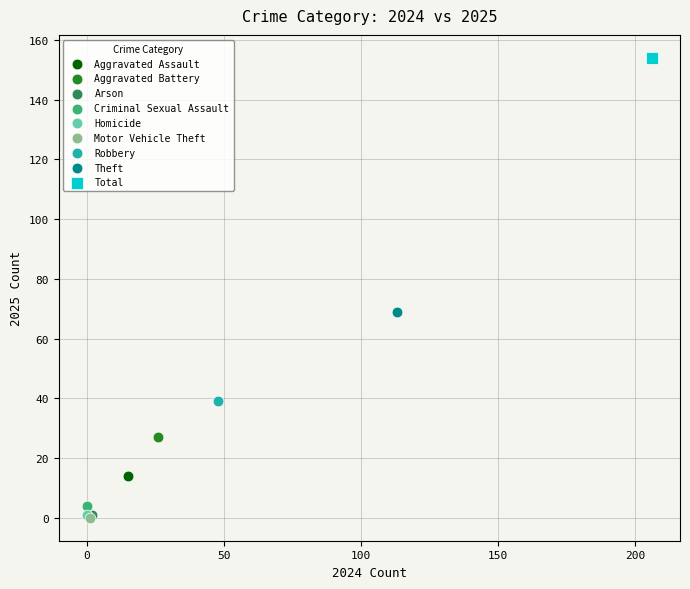

Which series reaches the maximum Y coordinate?

Total